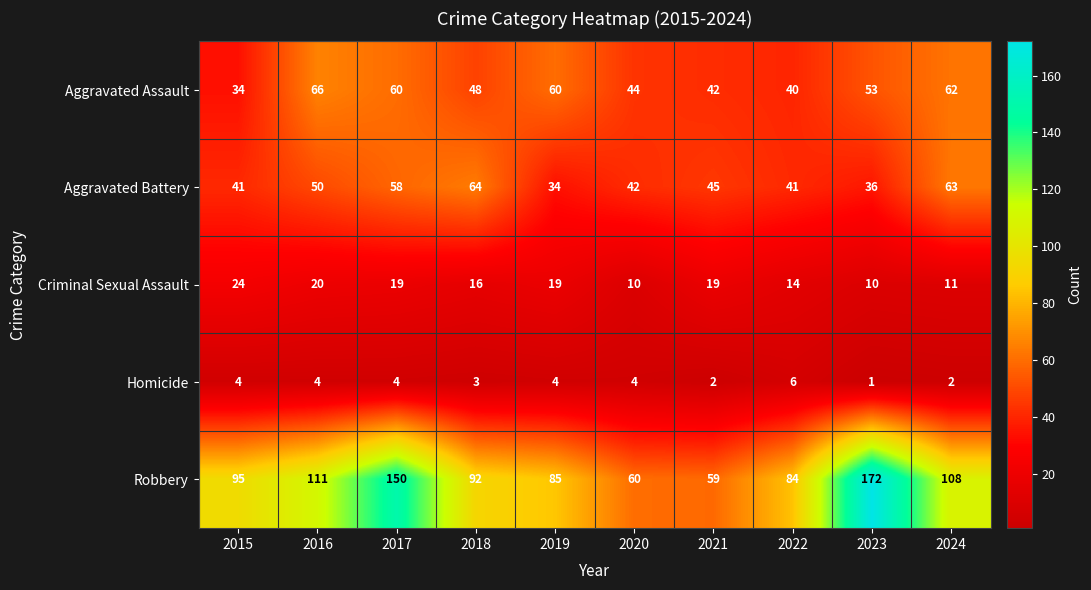

The value of Aggravated Assault at 2023 is 95. True or false?

False